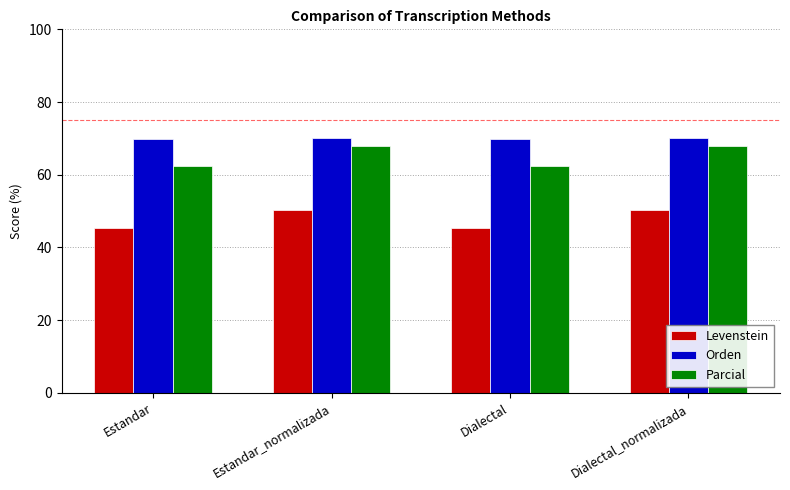

What is the label of the 1st bar from the right?

Dialectal_normalizada